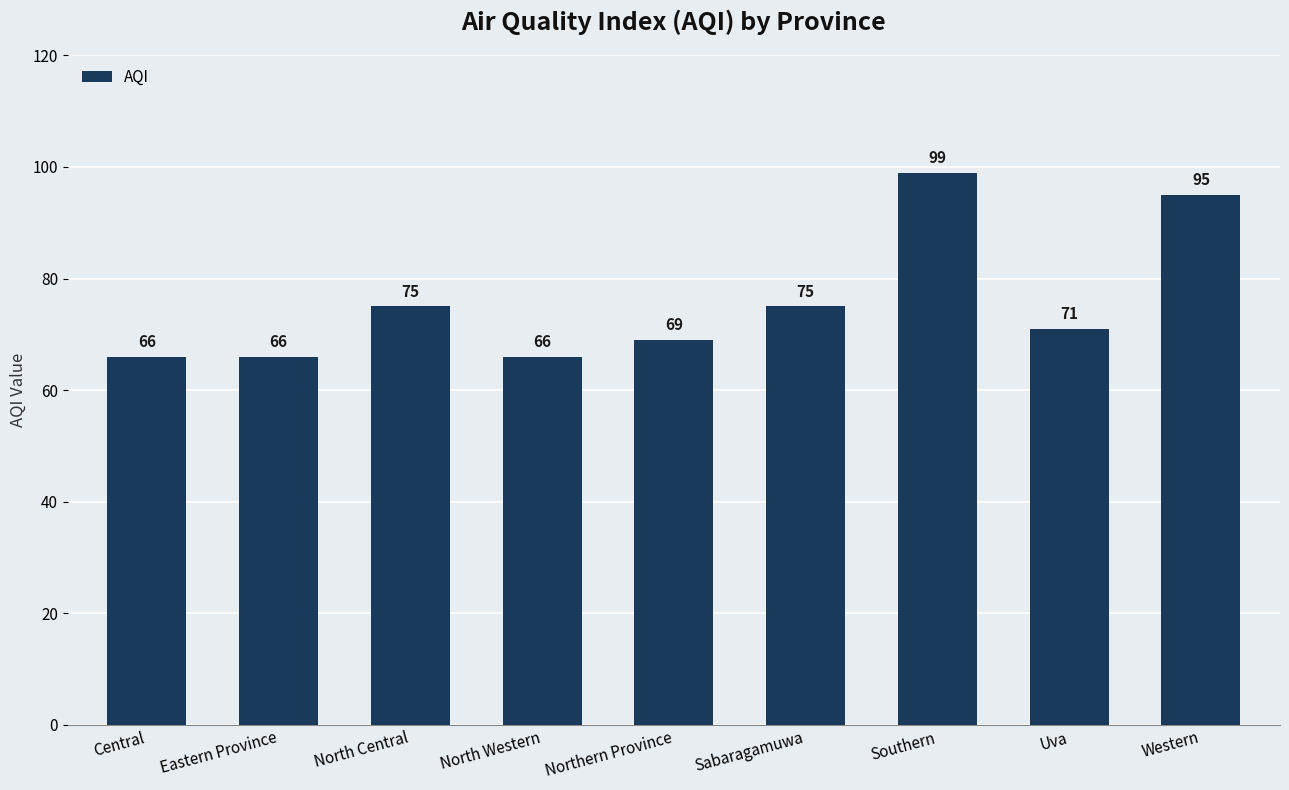

What is the minimum value shown in the chart?

66